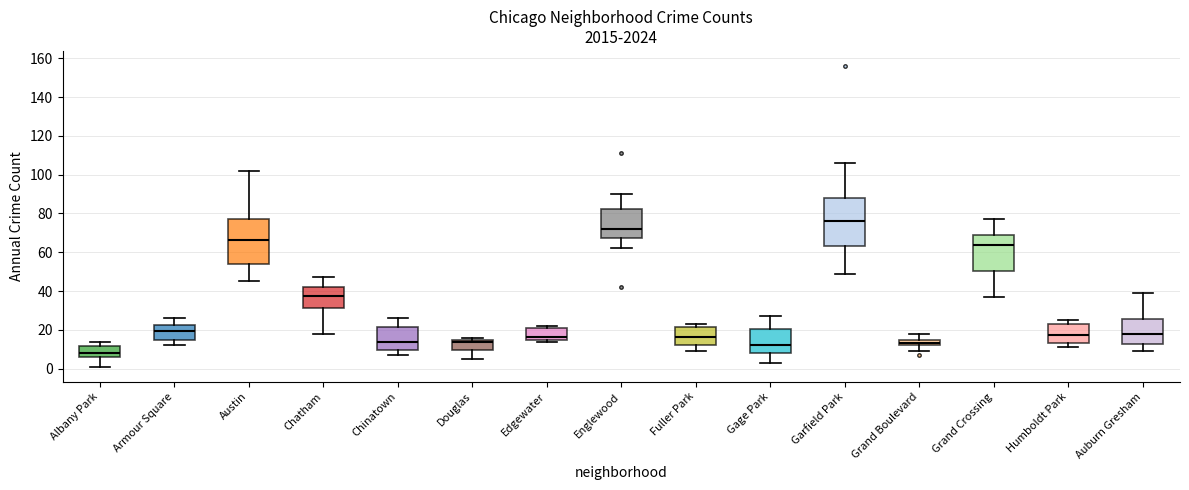

Where is the lower edge of the box for Auburn Gresham on the y-axis? The values are not printed on the chart, so give them approximately, as read against the axis.

12